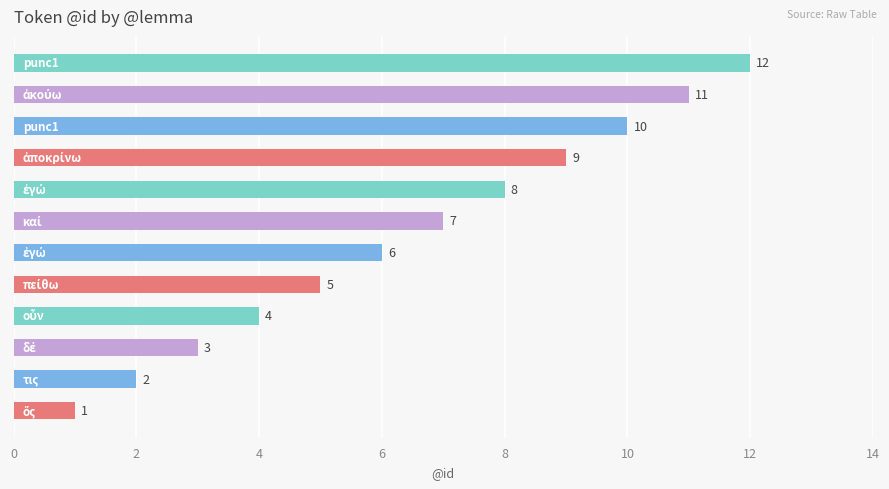

What is the difference between the maximum and second lowest values?

10